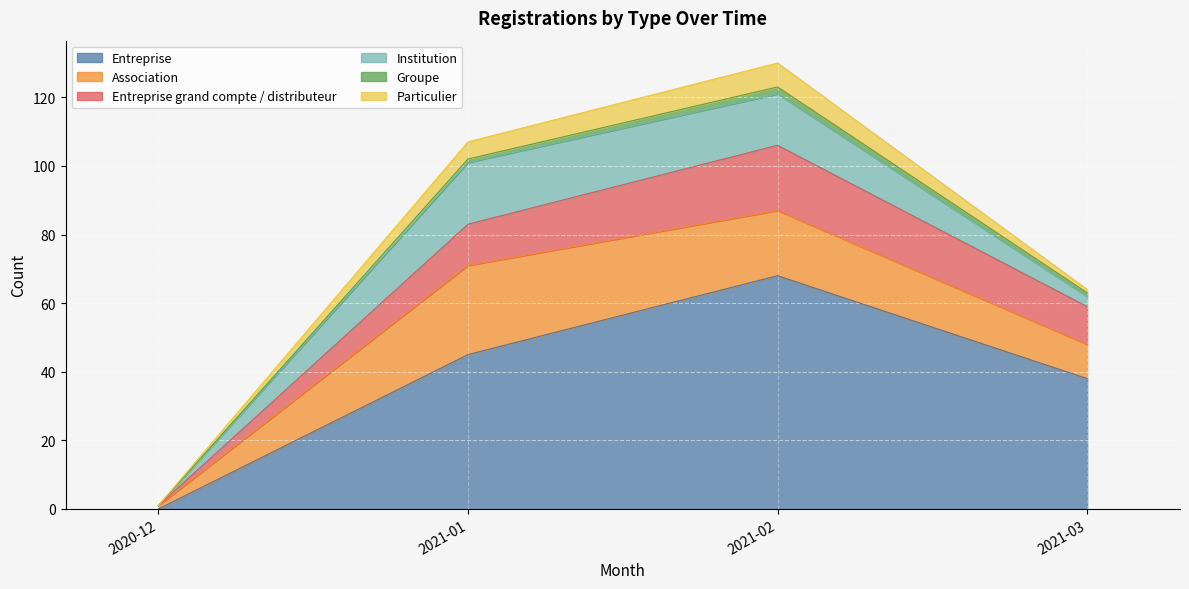

Which series has the largest range (max minus min)?

Entreprise